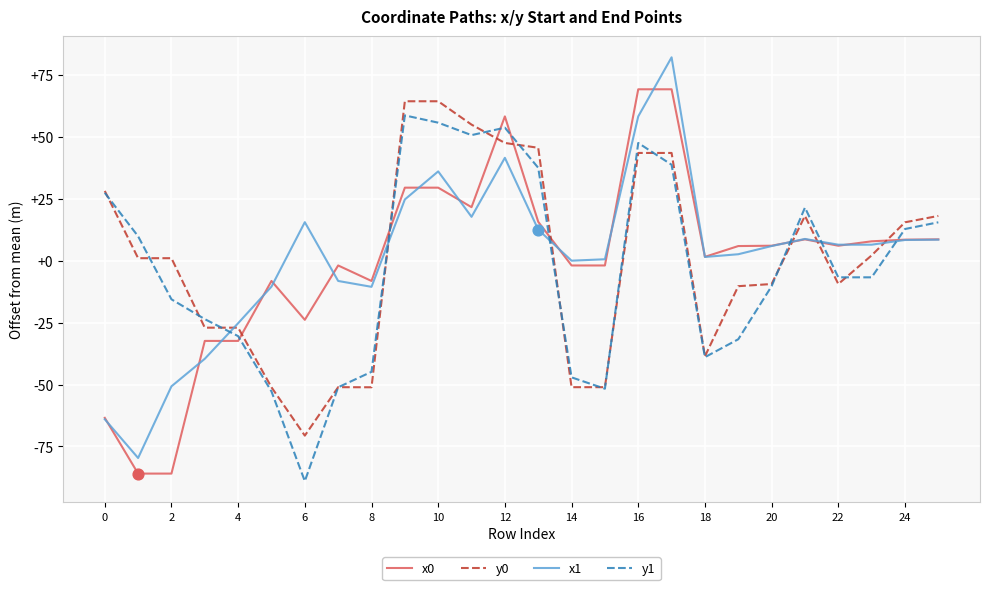

Which series has the largest total across all categories?

x1